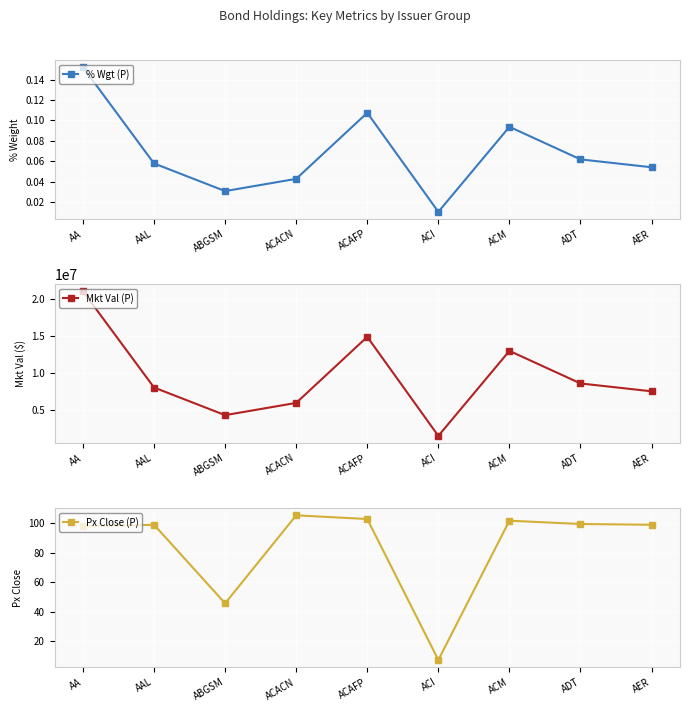

Which label corresponds to the largest value in the chart?

AA